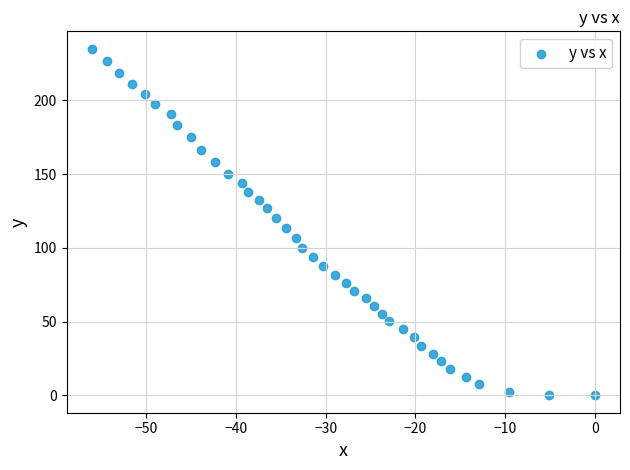

What is the range of X values (max minus min)?

56.1